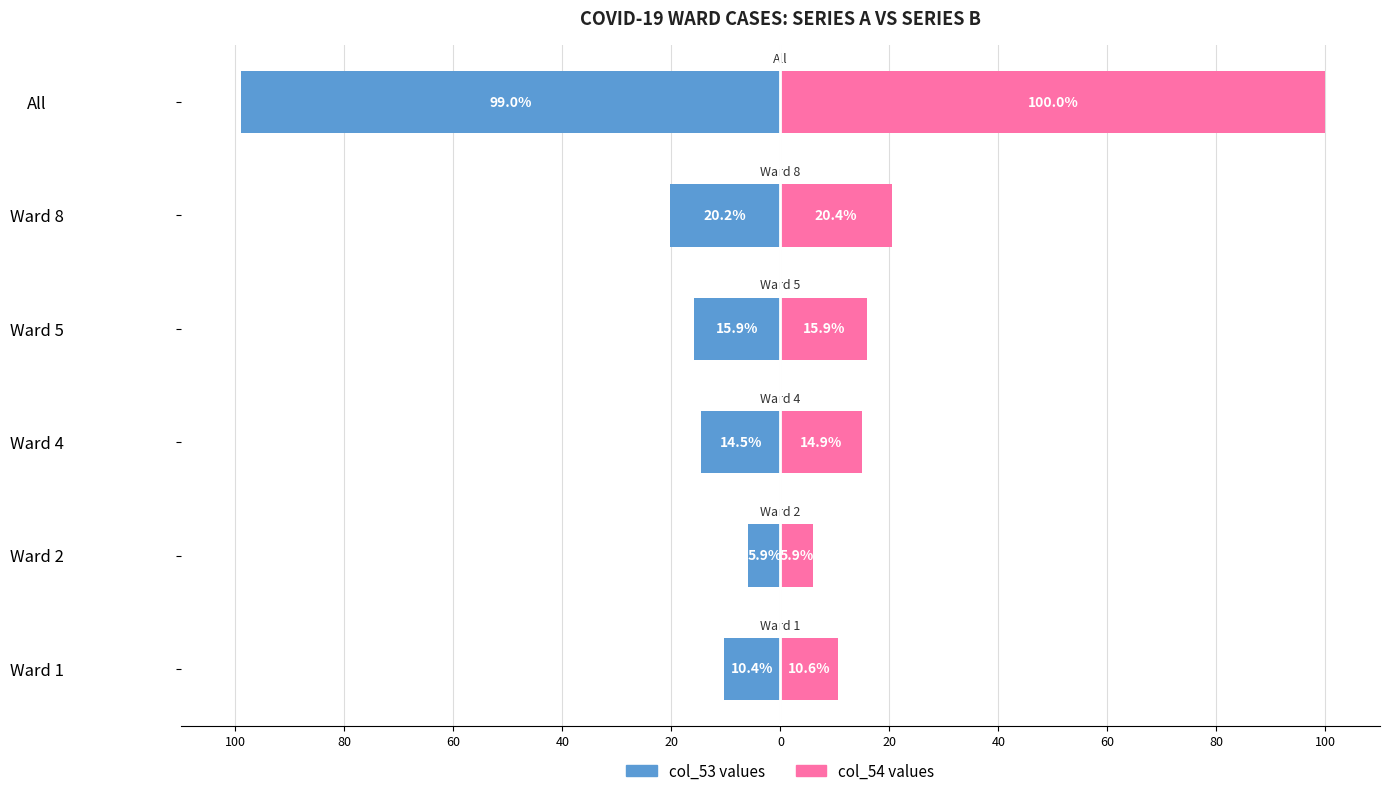

How many groups of bars are there?

6